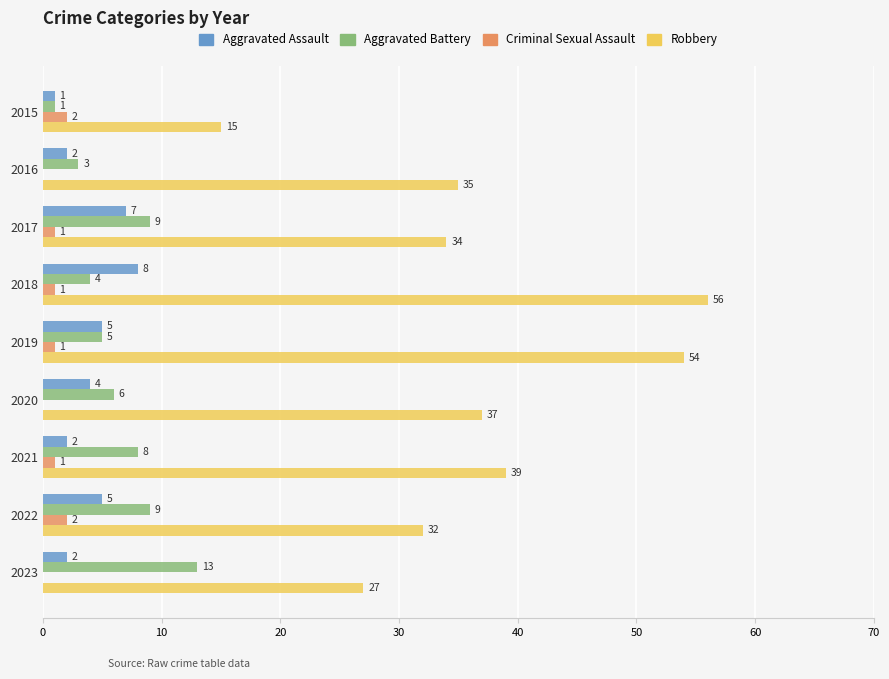

What are all the series names shown in the legend?

Aggravated Assault, Aggravated Battery, Criminal Sexual Assault, Robbery